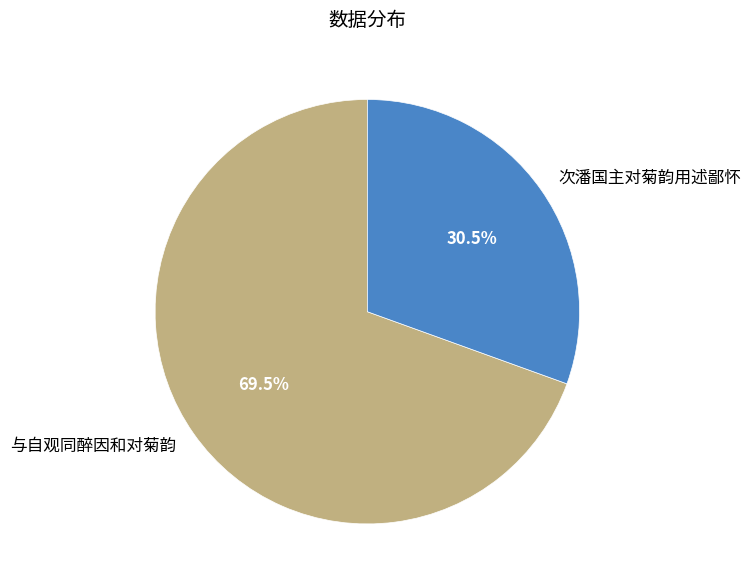

Rank the categories by value from lowest to highest.

次潘国主对菊韵用述鄙怀, 与自观同醉因和对菊韵